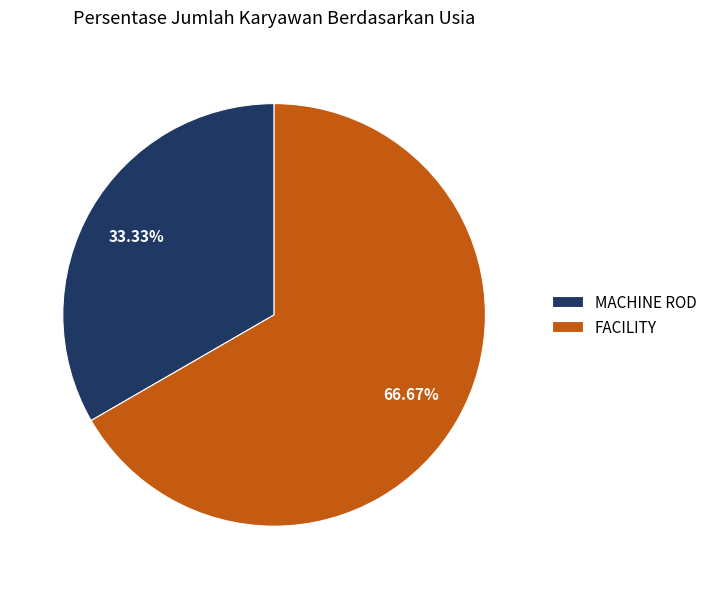

Do MACHINE ROD and FACILITY together represent more than half of the pie?

Yes